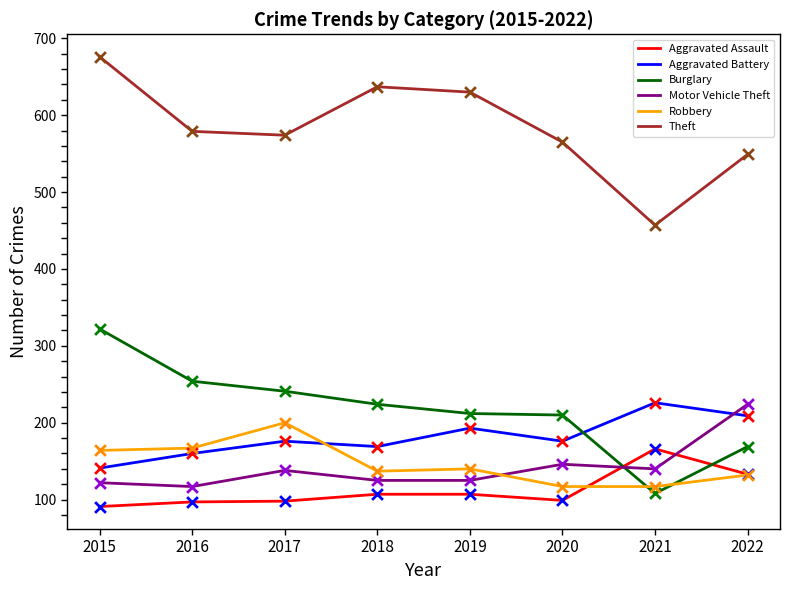

At how many categories does at least one series exceed 364?

8